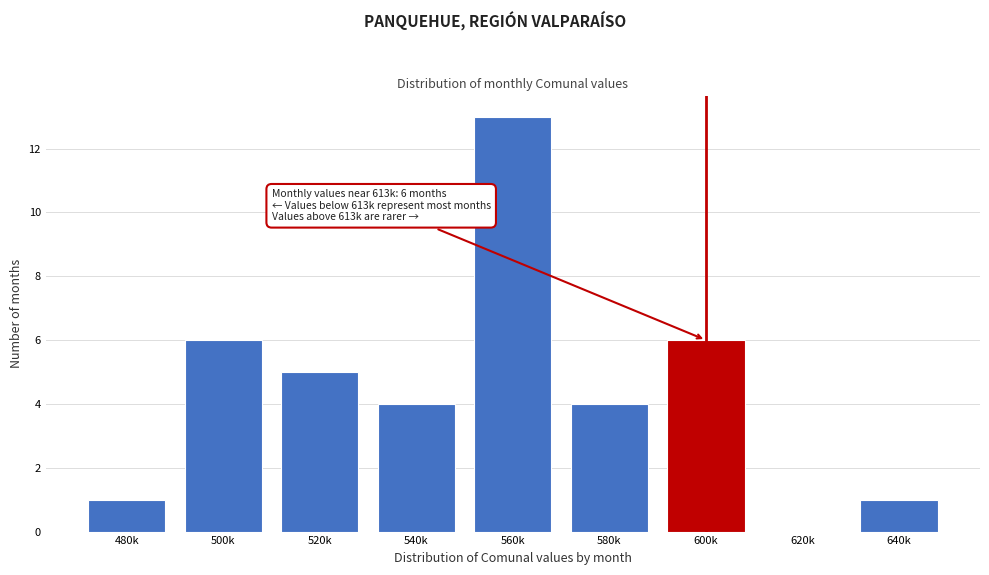

Reading left to right, extract all data points from this chart.

480k=1	500k=6	520k=5	540k=4	560k=13	580k=4	600k=6	620k=0	640k=1